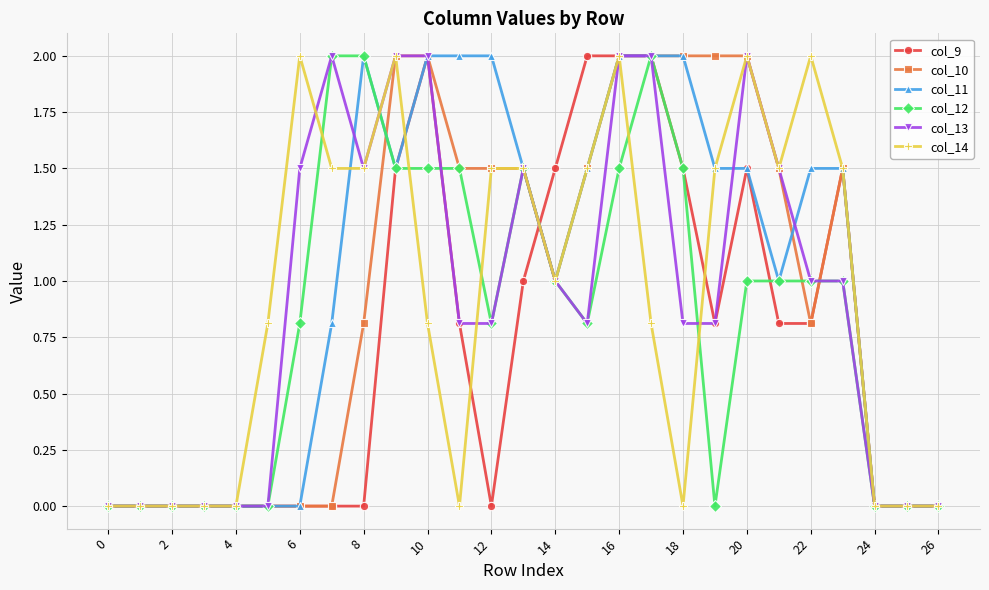

What is the value of the col_14 point at the 10th from the left?

2.0